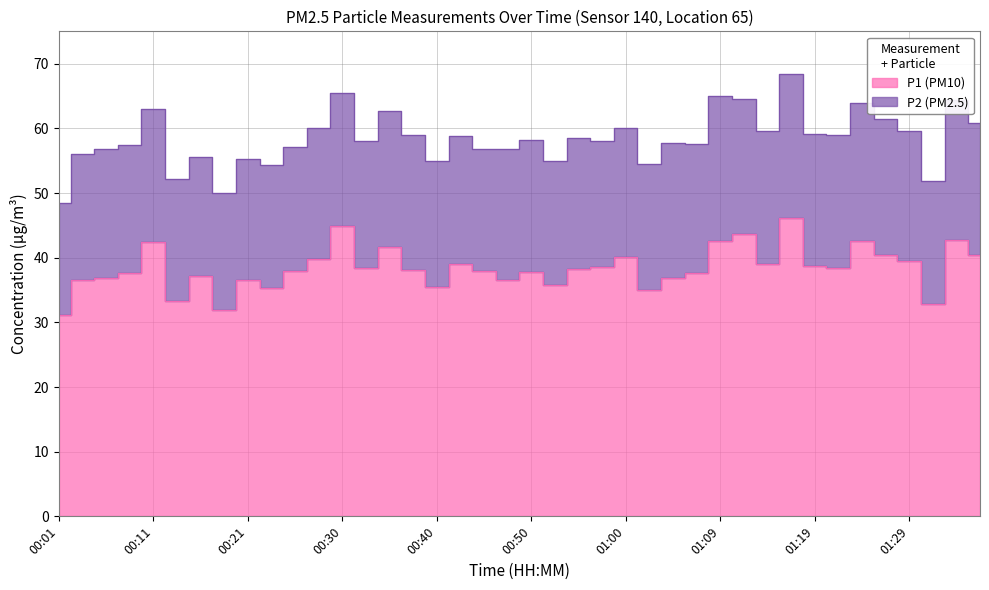

Does the chart display data point markers on the line(s)?

No